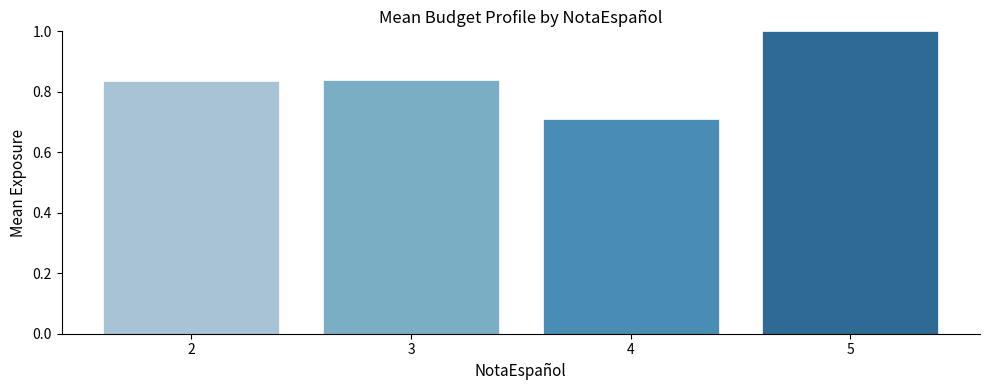

Are the bars grouped side by side (vs. stacked)?

No